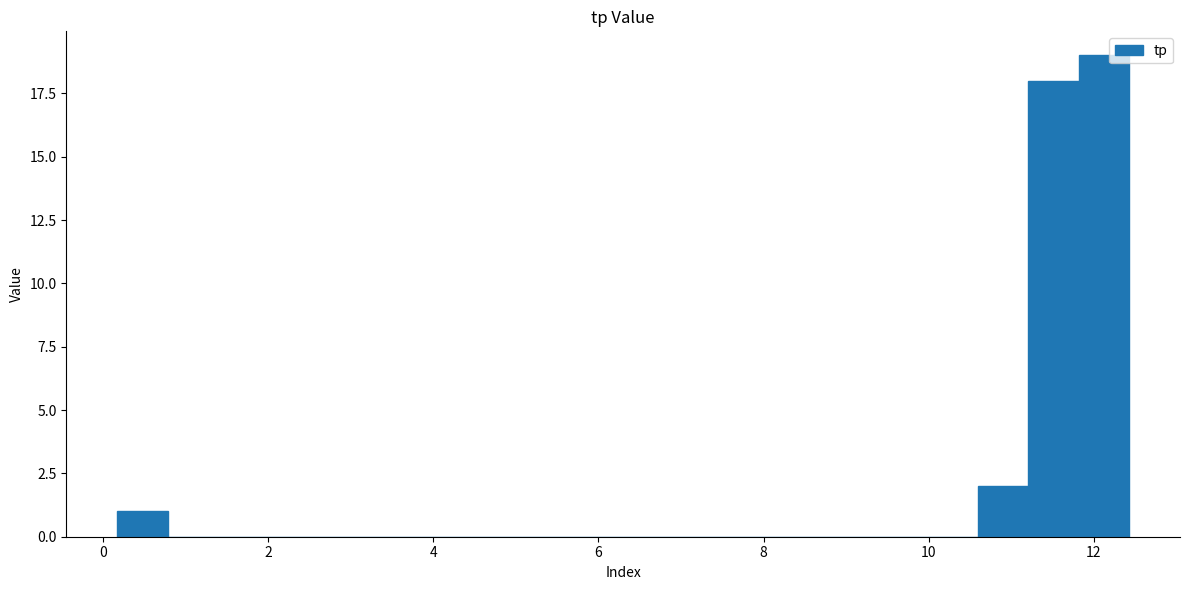

Around what value on the x-axis is the tallest bar? Give the approximate position of its centre, as read against the axis.

12.2